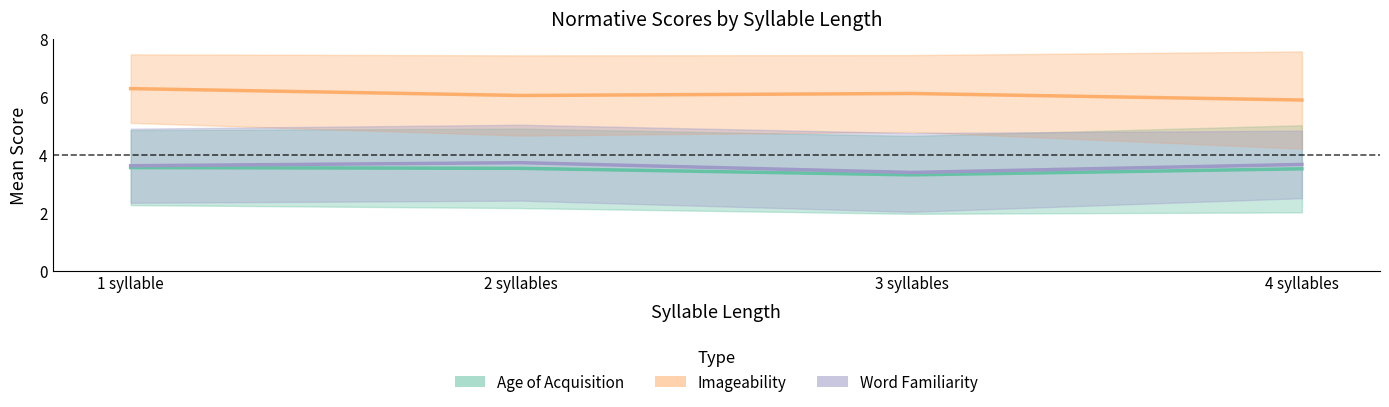

What is the minimum value for AoA_sd?

1.3